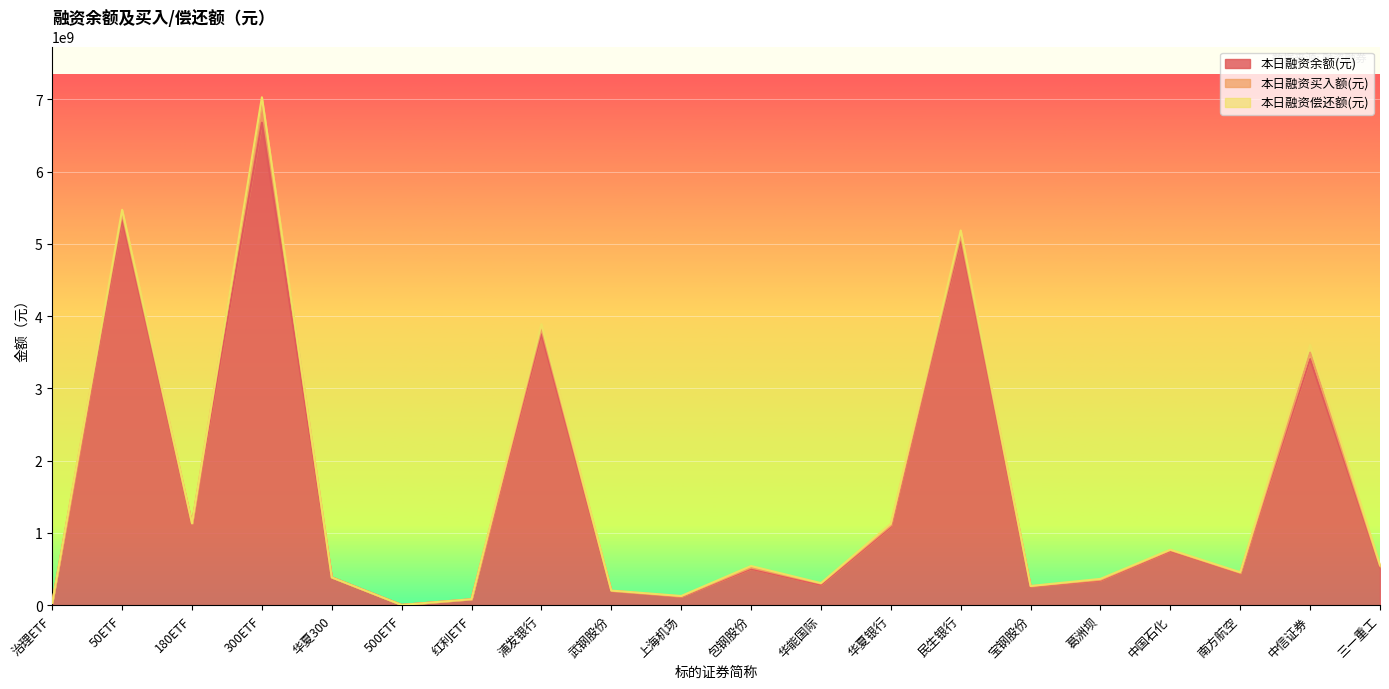

Which has a higher value, 红利ETF or 300ETF?

300ETF